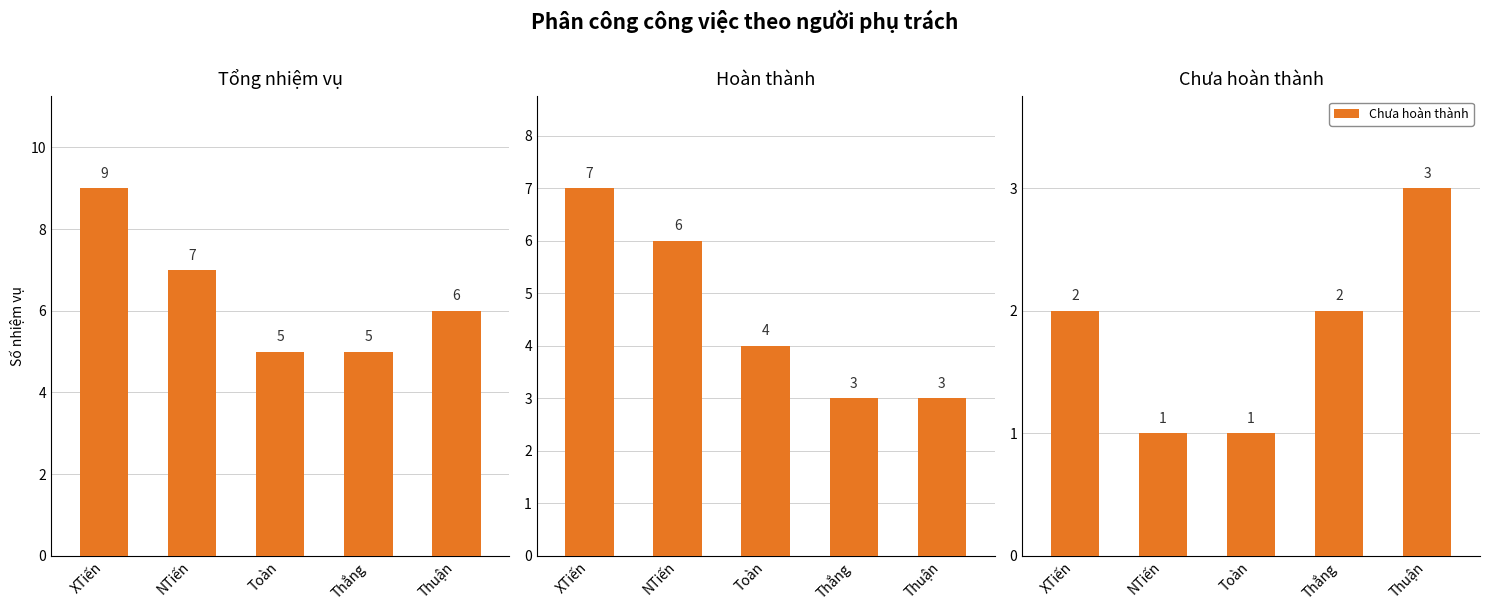

At which label is Tổng nhiệm vụ closest to 7?

NTiến